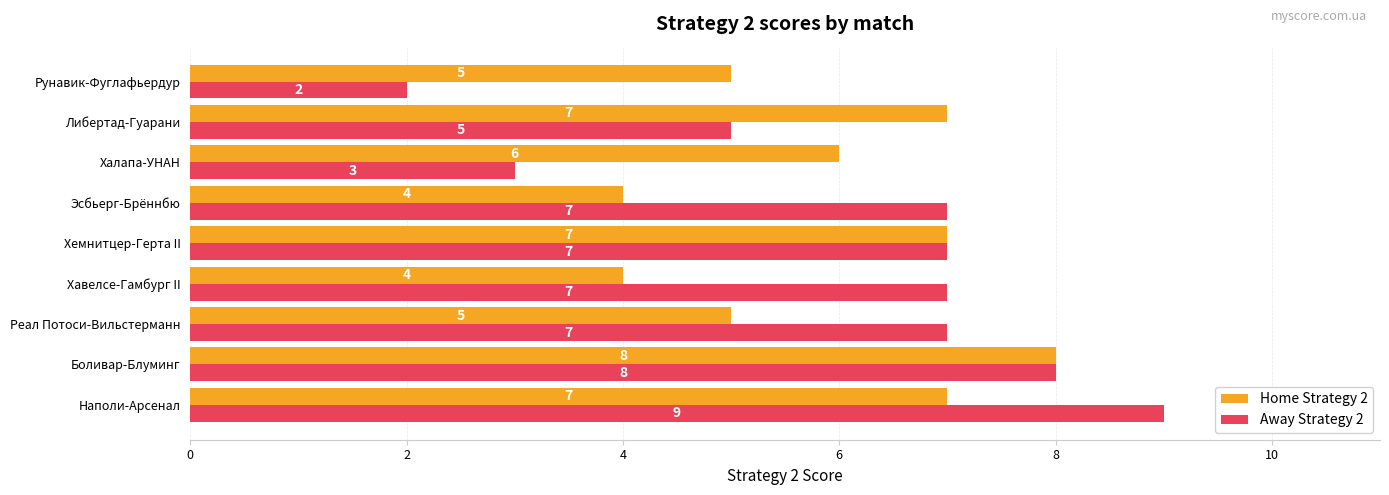

The value of Away Strategy 2 at Халапа-УНАН is 5. True or false?

False